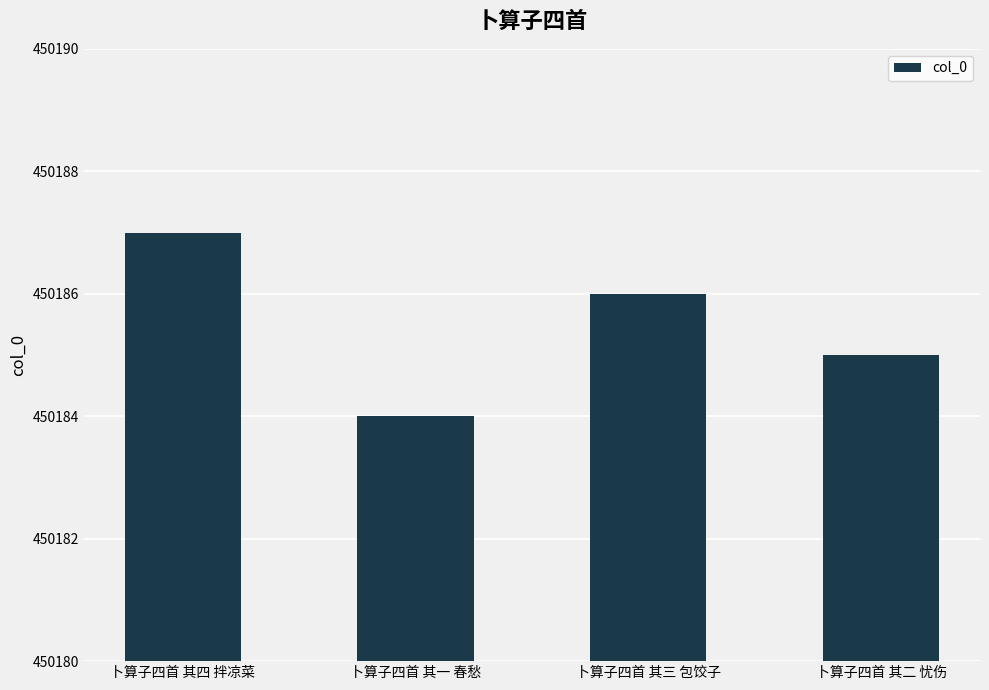

Which has a higher value, 卜算子四首 其四 拌凉菜 or 卜算子四首 其二 忧伤?

卜算子四首 其四 拌凉菜